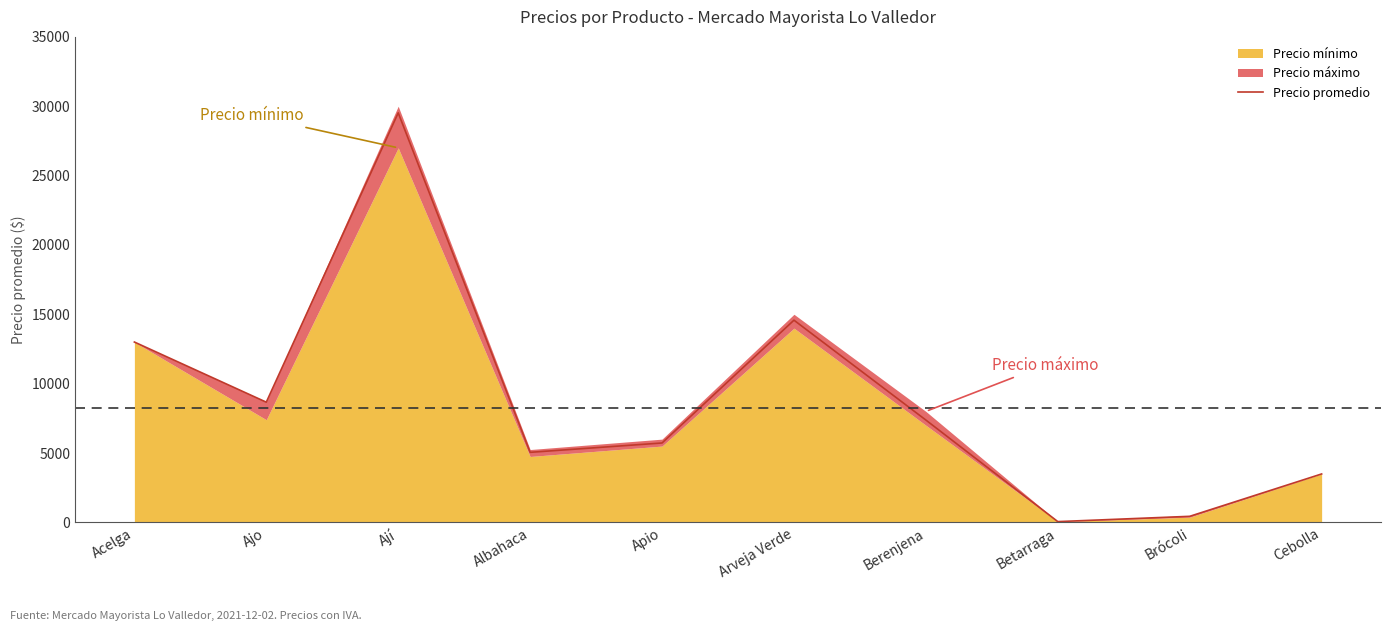

Rank the categories by value from lowest to highest.

Betarraga, Brócoli, Cebolla, Albahaca, Apio, Berenjena, Ajo, Acelga, Arveja Verde, Ají